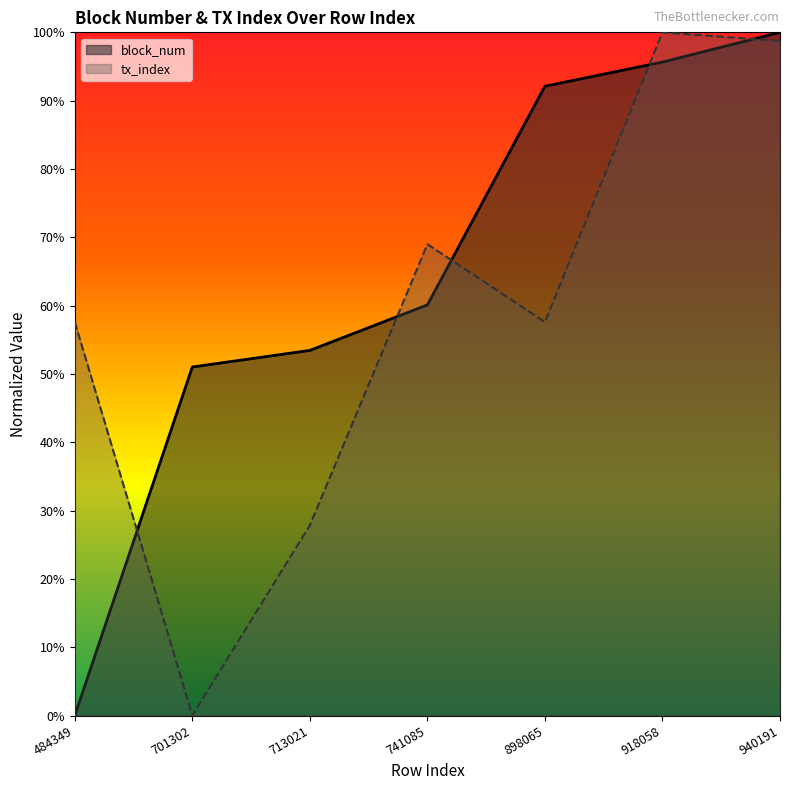

Reading left to right, transcribe all the data shown in this chart.

block_num: 484349=0.0	701302=0.5	713021=0.5	741085=0.6	898065=0.9	918058=1.0	940191=1.0
tx_index: 484349=0.6	701302=0.0	713021=0.3	741085=0.7	898065=0.6	918058=1.0	940191=1.0